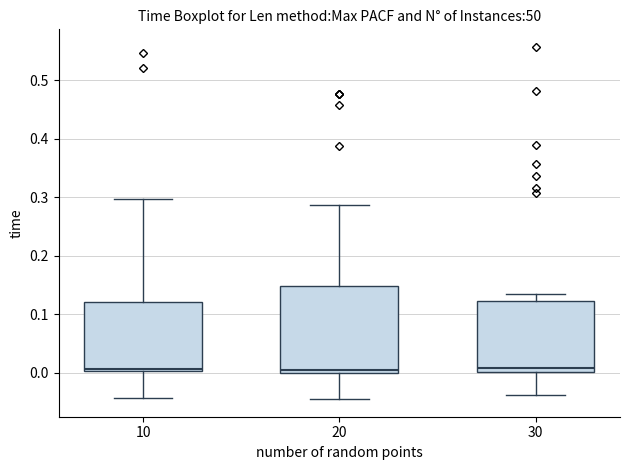

Reading left to right, transcribe this box plot: for each box, give where its median line is, the range the box spans, and where its two whiskers end, as read against the y-axis. The values are not printed on the chart, so give them approximately, as read against the axis.

10: median 0.01, box 0.00 to 0.12, whiskers -0.04 to 0.30
20: median 0.00 (just above the box's lower edge), box 0.00 to 0.15, whiskers -0.05 to 0.29
30: median 0.01, box 0.00 to 0.12, whiskers -0.04 to 0.13